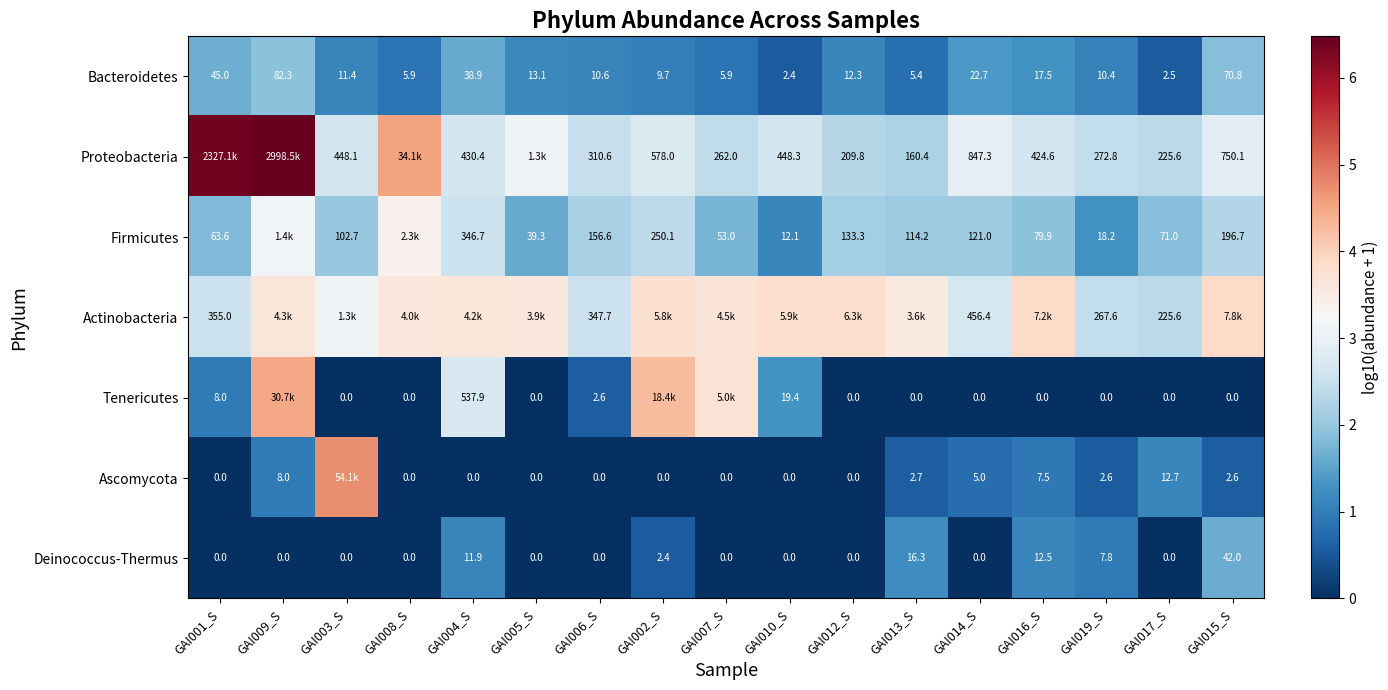

Is the value of Bacteroidetes at GAI015_S greater than the value of Deinococcus-Thermus at GAI001_S?

Yes